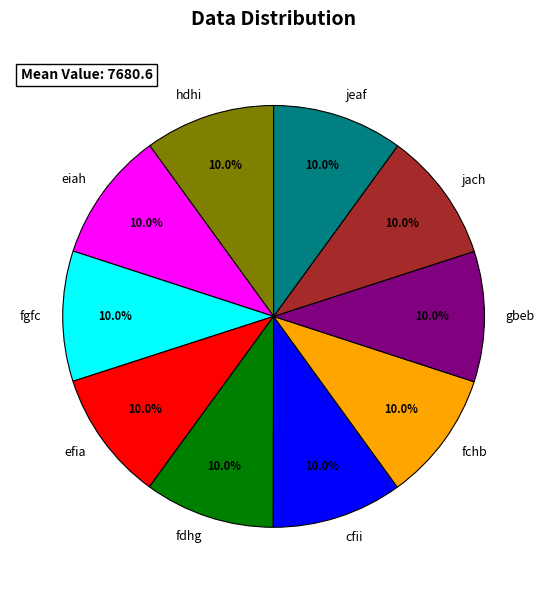

Do cfii and fchb together represent more than half of the pie?

No